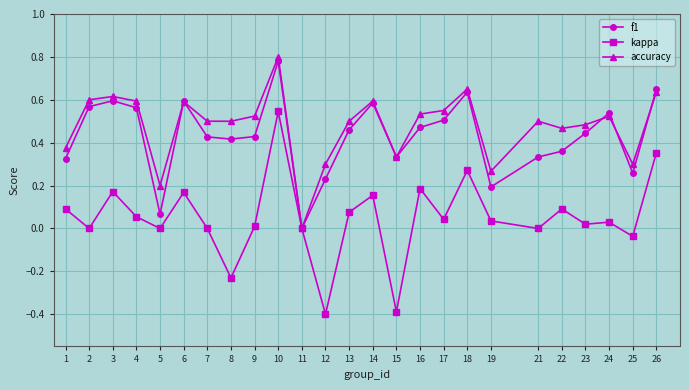

Which category has the highest value in the kappa series?

10